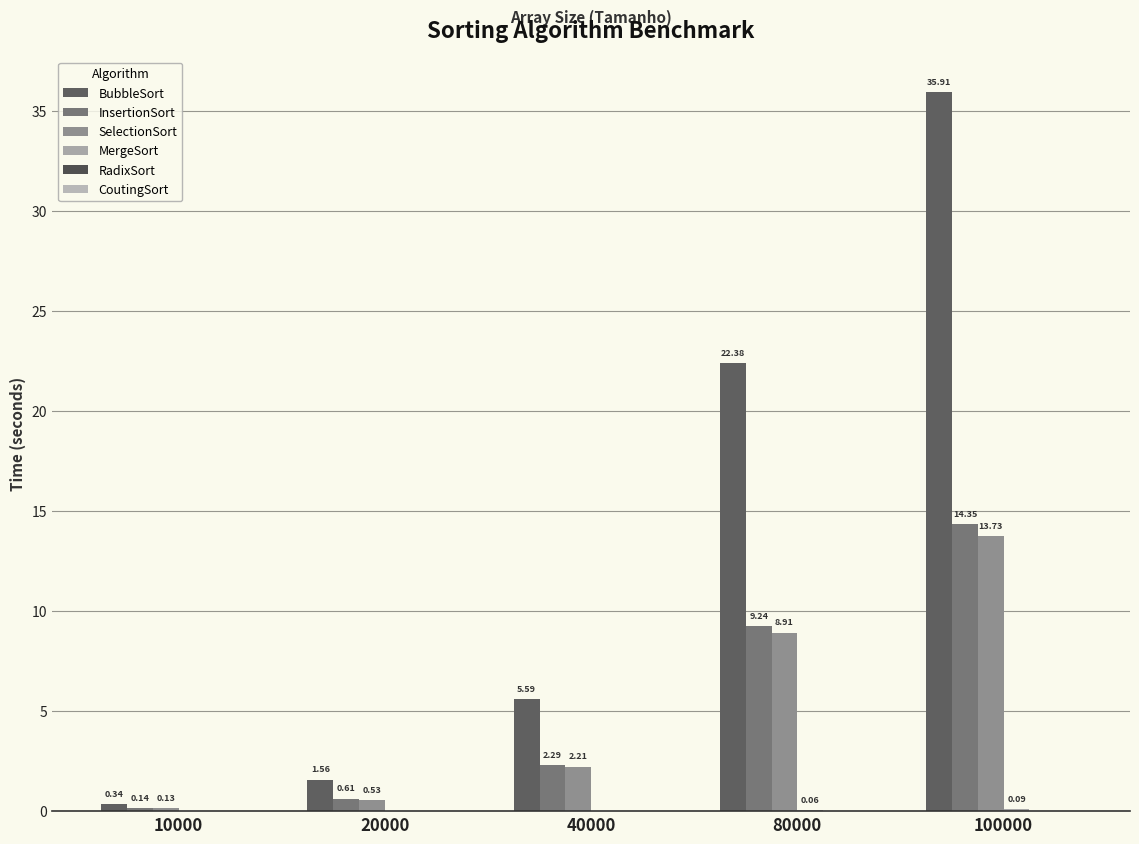

Count the number of categories in the chart.

5